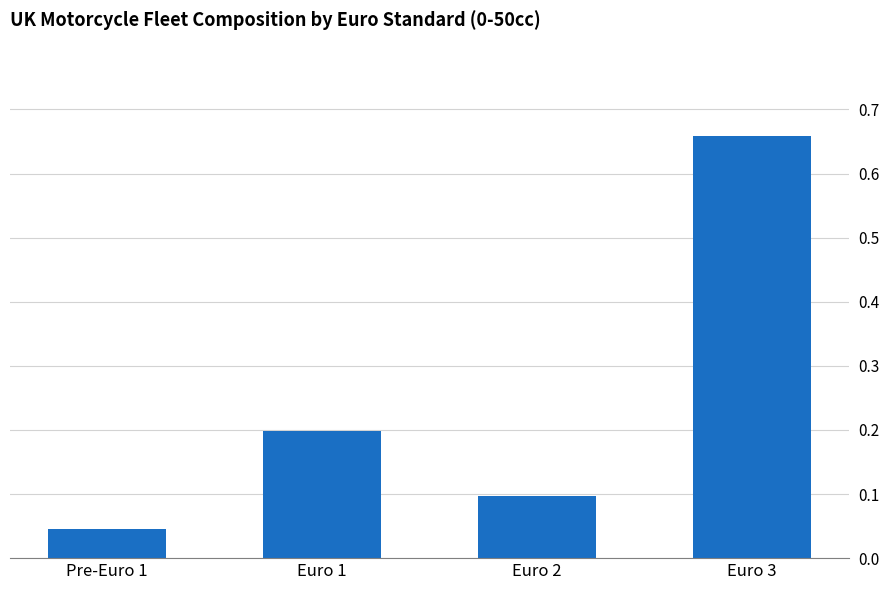

Does the chart contain stacked bars?

No